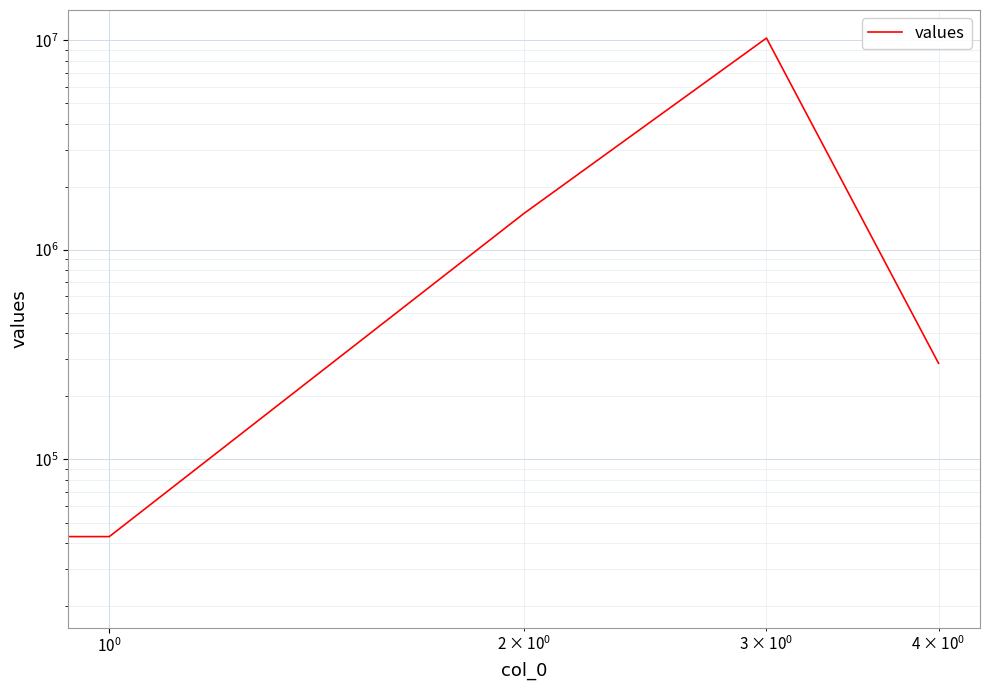

True or false: the data has more than 2 interior local peaks.

False